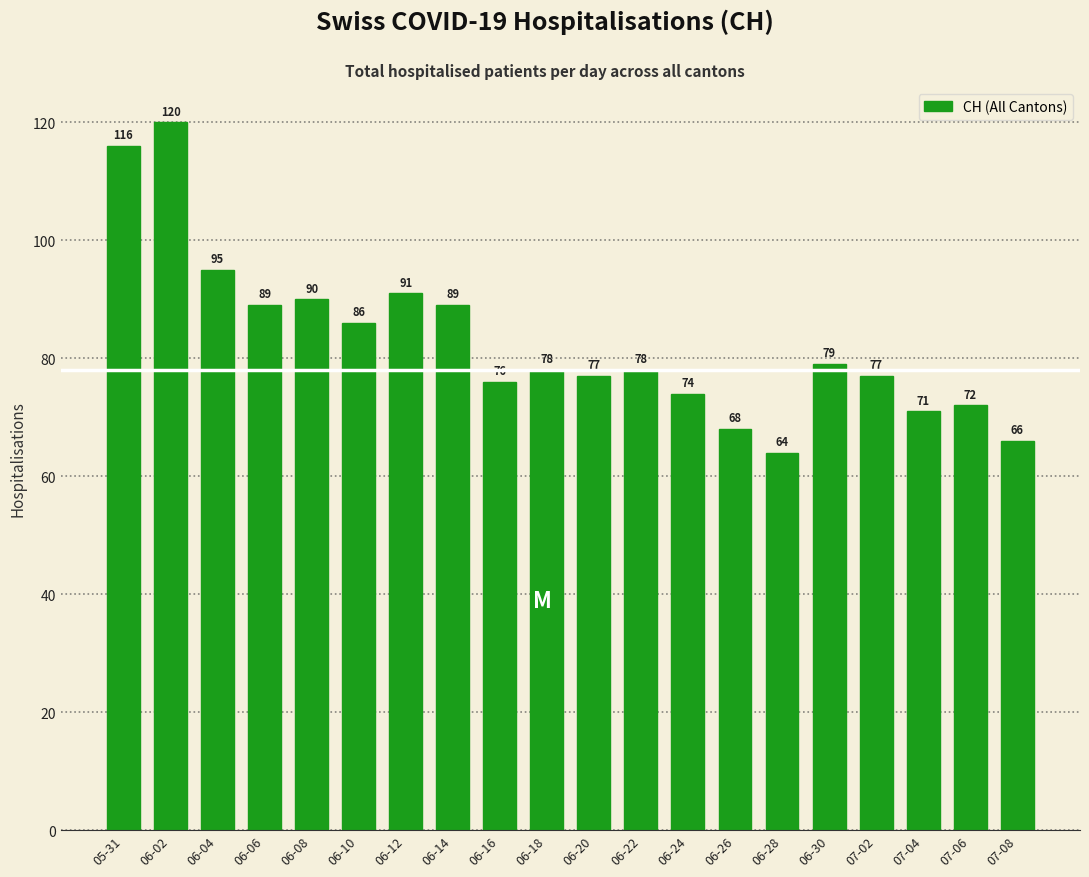

What is the difference between the second highest and minimum values?

52